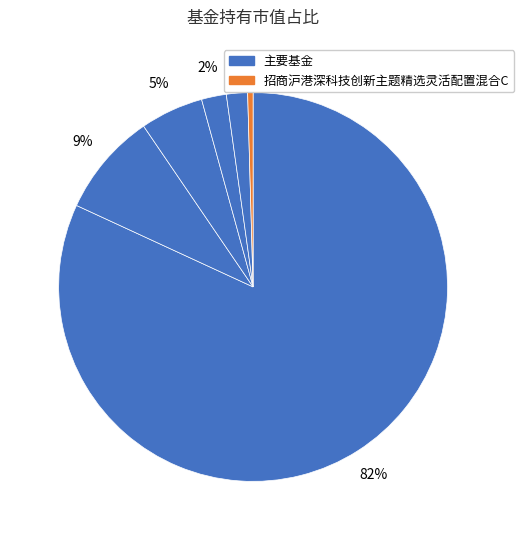

How many segments does this pie chart have?

6